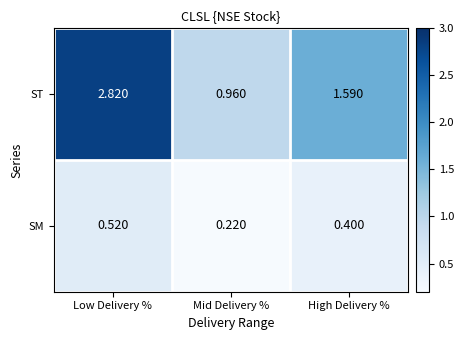

Rank the series by their average value, from lowest to highest.

SM, ST